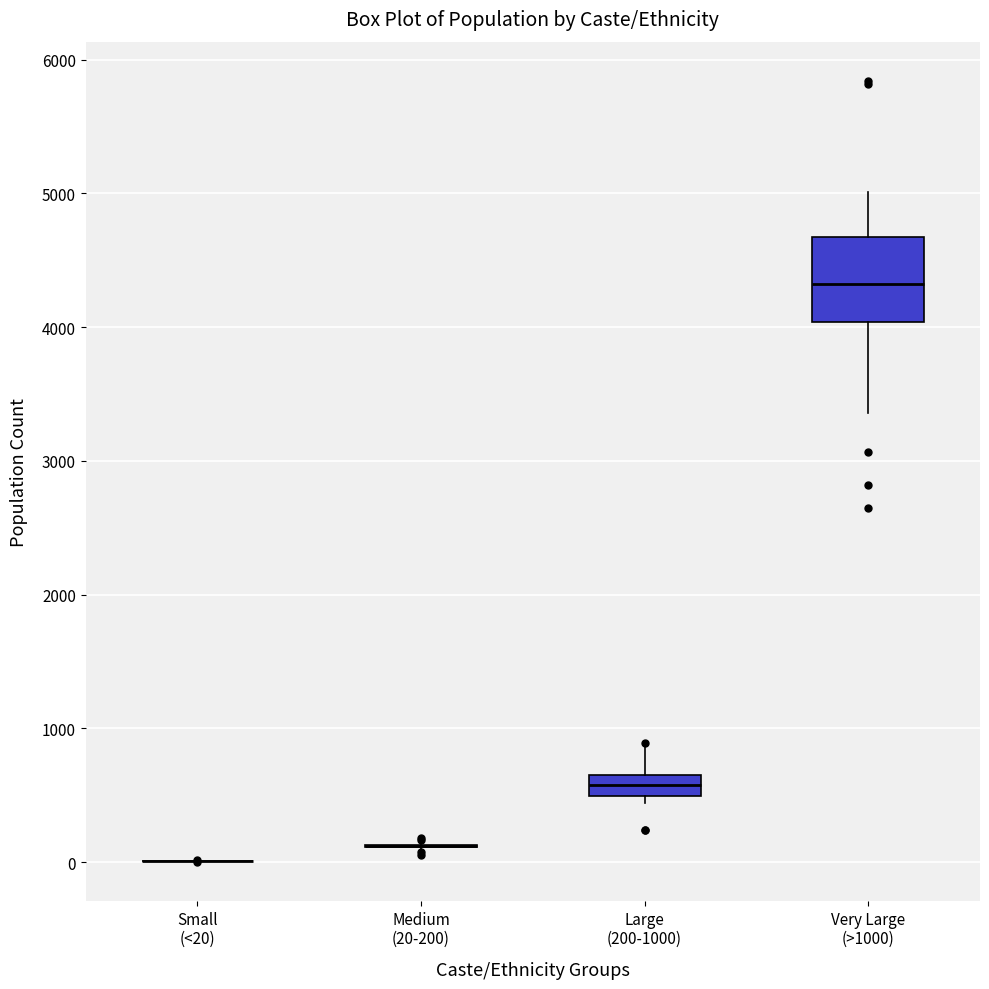

Which box is the tallest, from its lower edge to its upper edge?

Very Large (>1000)